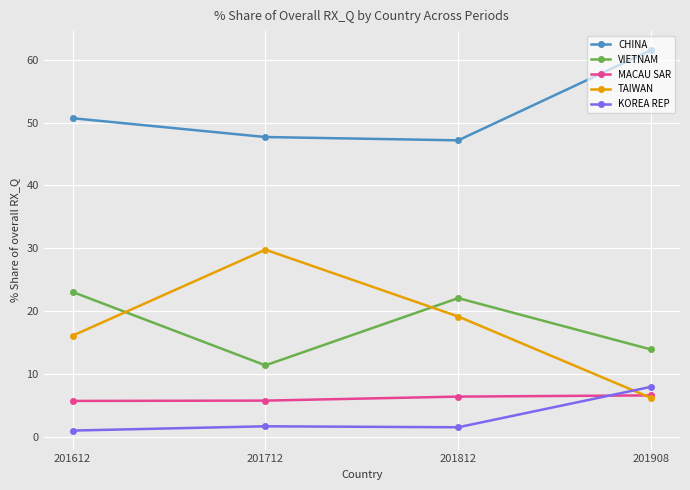

How many lines are shown in the chart?

5